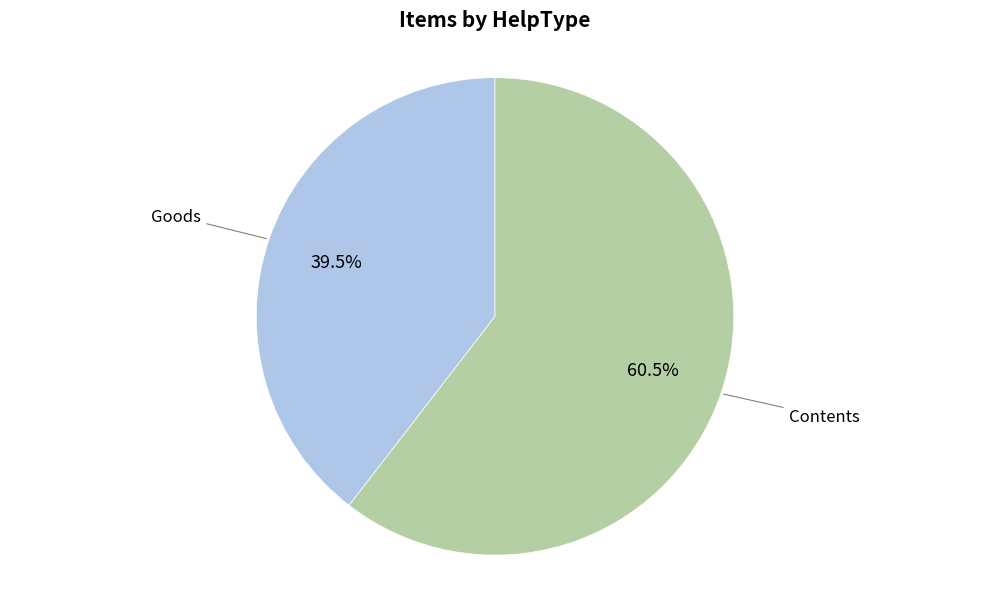

Is there a majority slice in this chart?

Yes